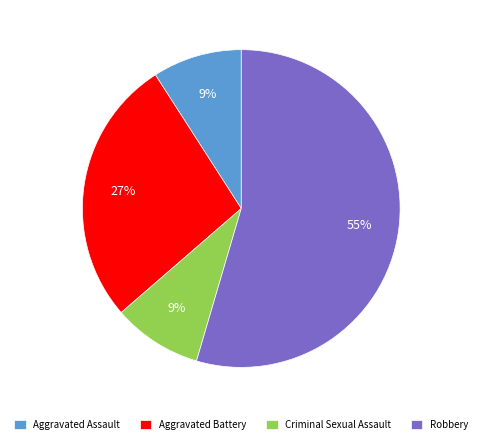

Approximately how many times larger is the value at Criminal Sexual Assault compared to Aggravated Battery?

0.3